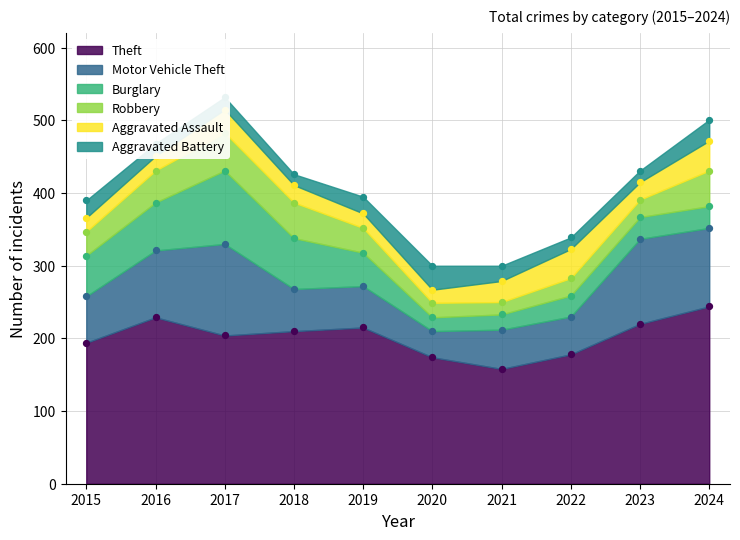

At which category is the sum across all series the highest?

2017